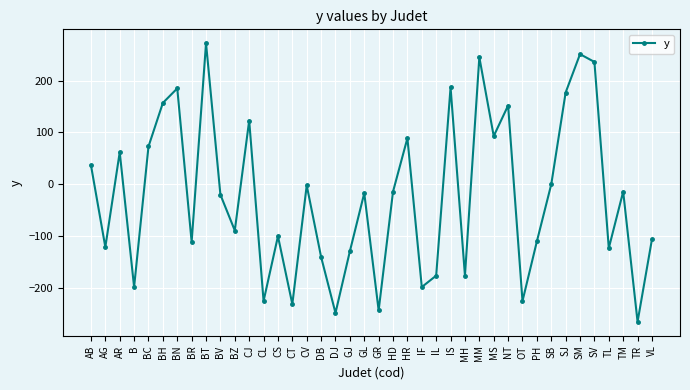

What position from the right is BN?

34